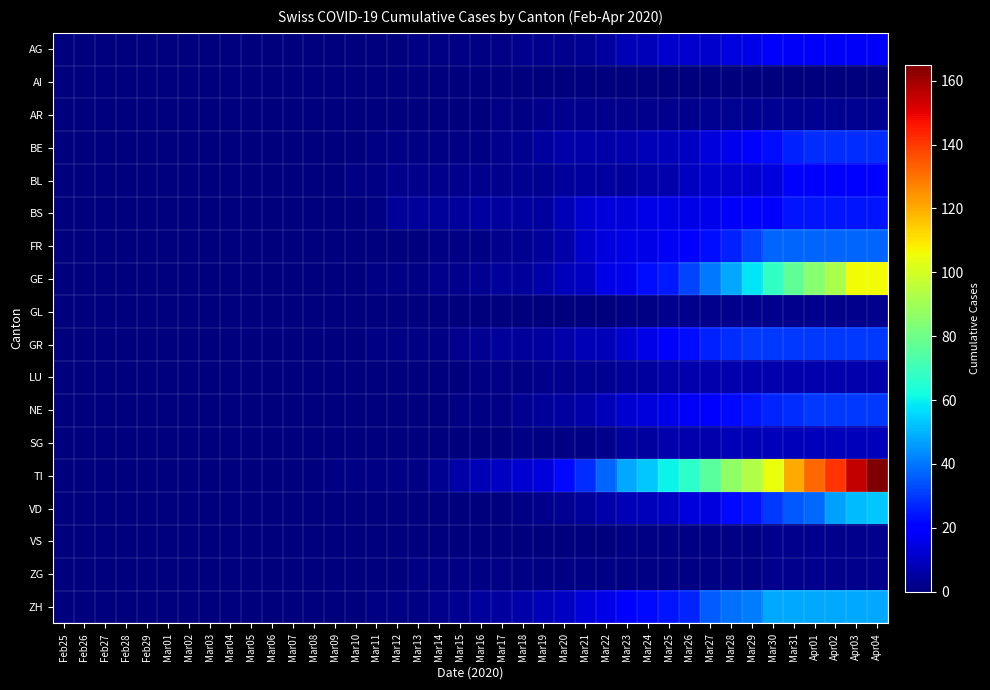

At how many categories does at least one series exceed 5?

21